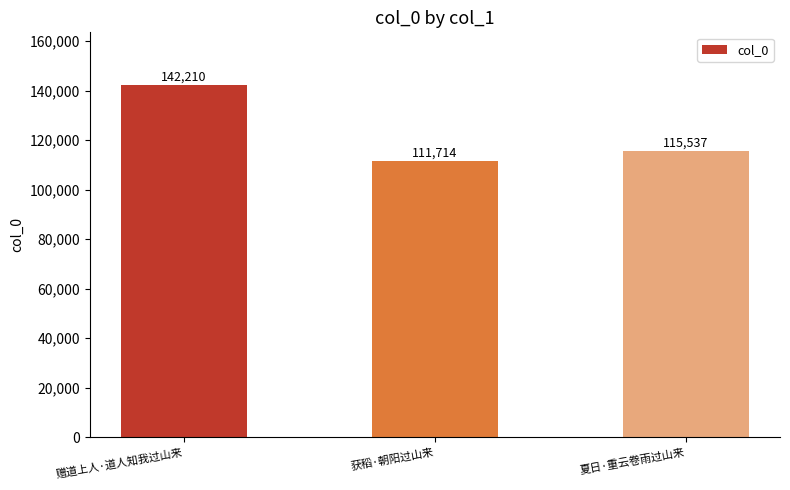

How many series are shown in this chart?

1